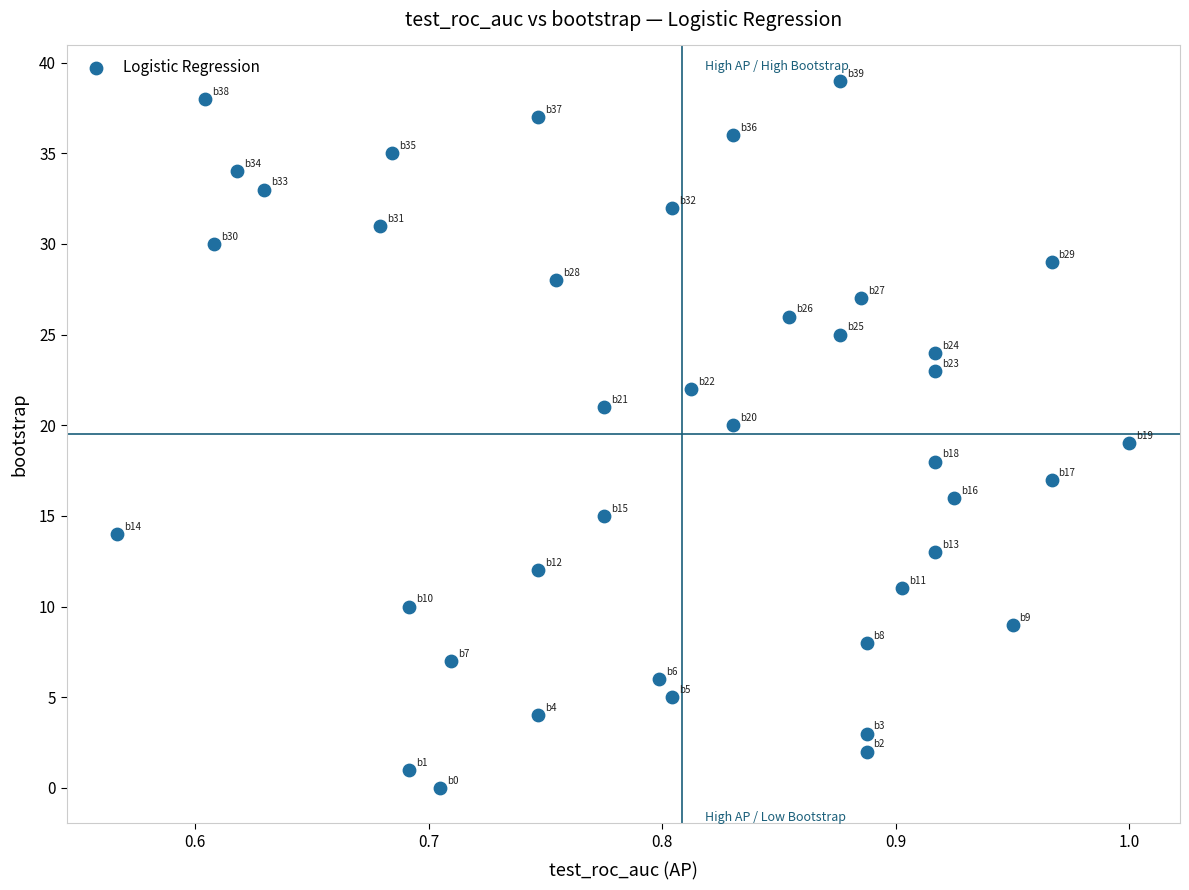

What is the range of Y values (max minus min)?

39